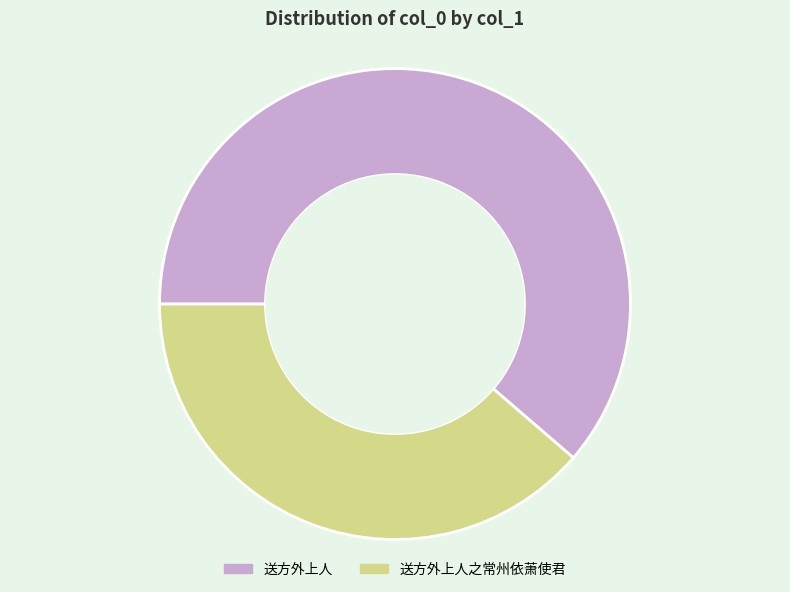

Rank the categories by value from highest to lowest.

送方外上人, 送方外上人之常州依萧使君